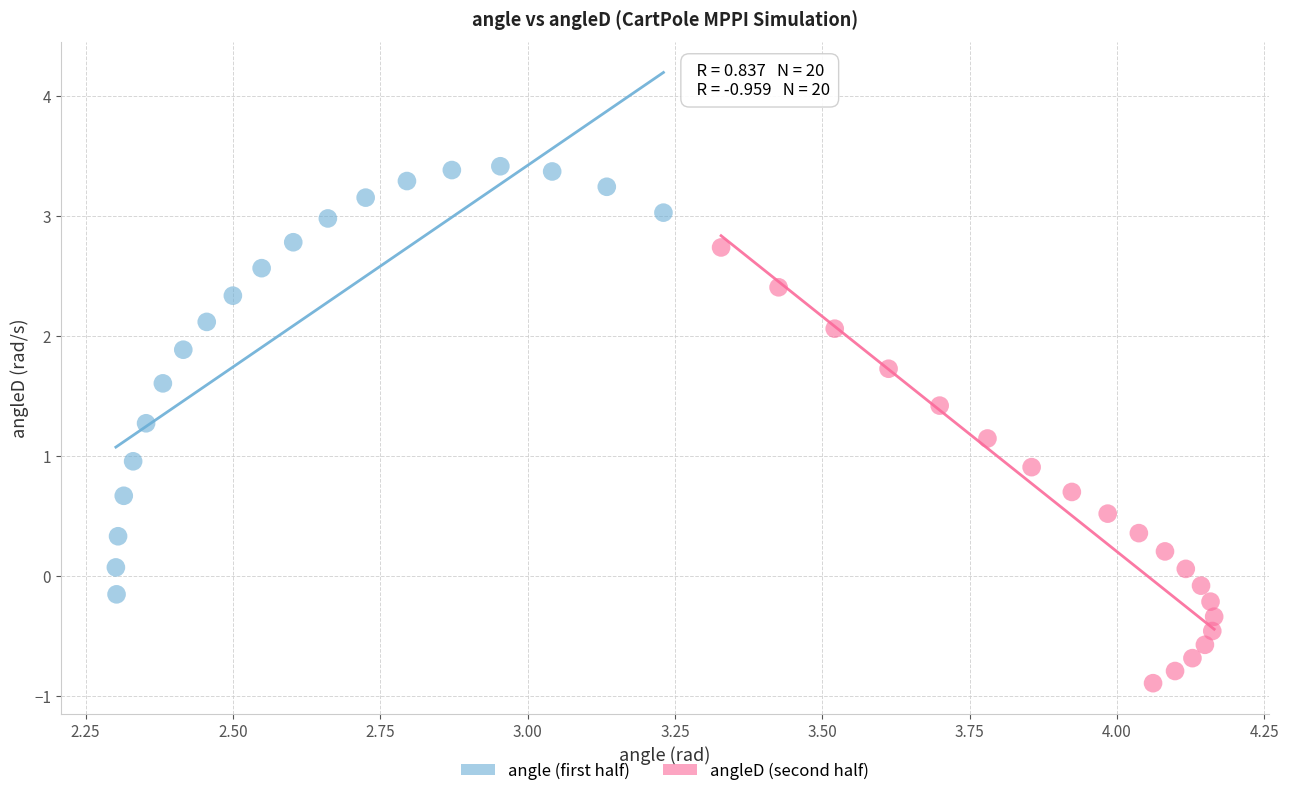

Which series contains the lowest Y value?

angleD (second half)